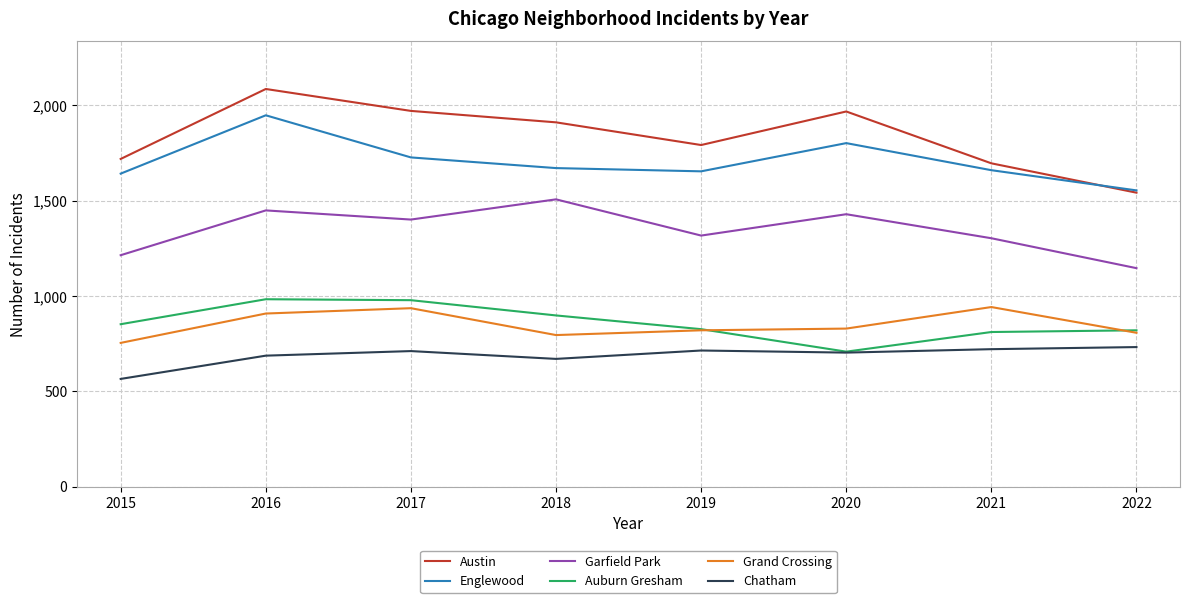

What is the sum of all Englewood values?

13658